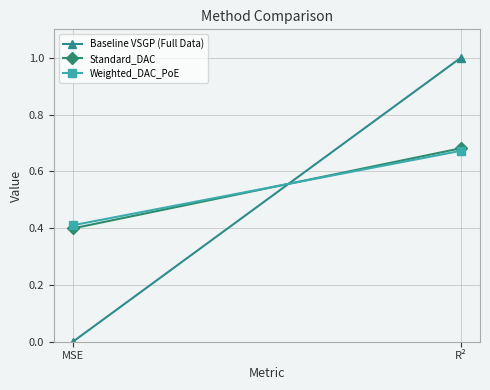

Which series has the largest range (max minus min)?

Baseline VSGP (Full Data)